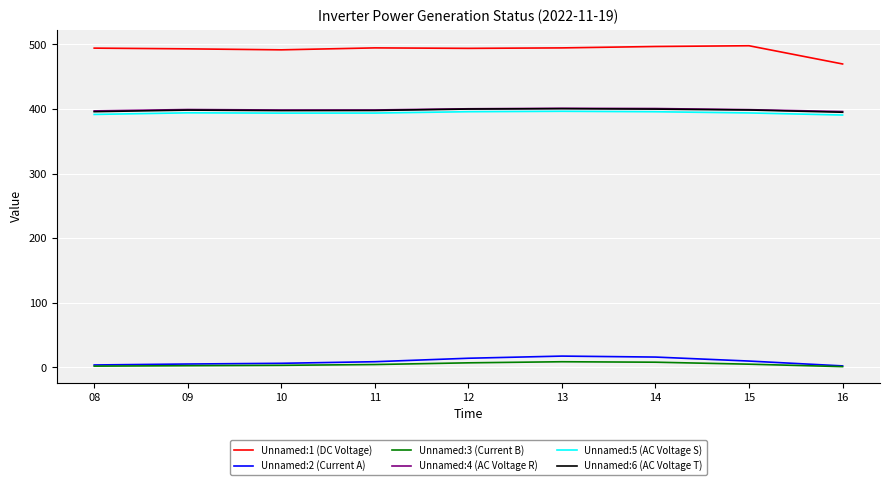

True or false: Unnamed:3 (Current B) and Unnamed:5 (AC Voltage S) cross at least once.

False